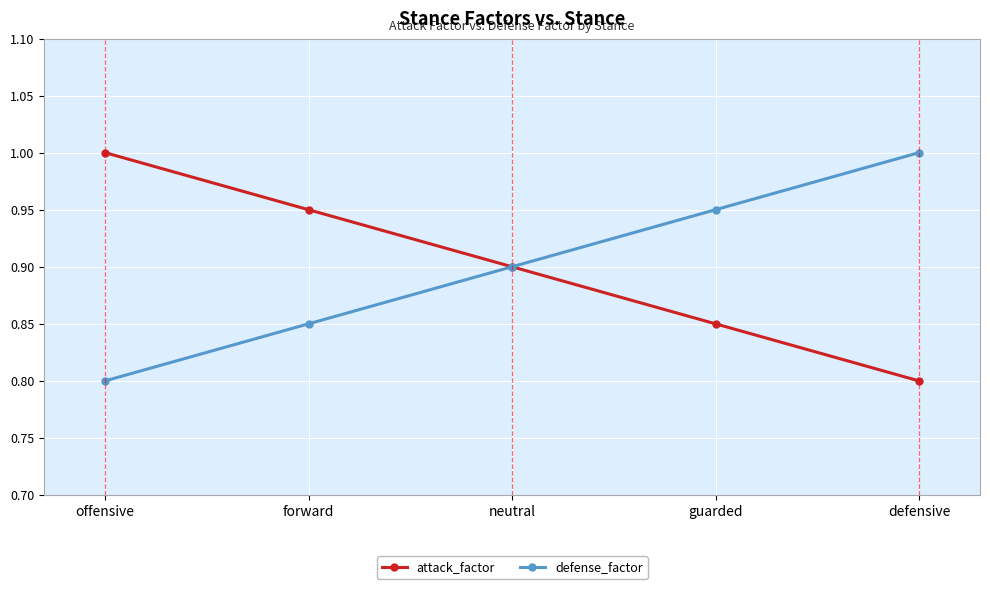

Rank the categories by defense_factor value from highest to lowest.

defensive, guarded, neutral, forward, offensive